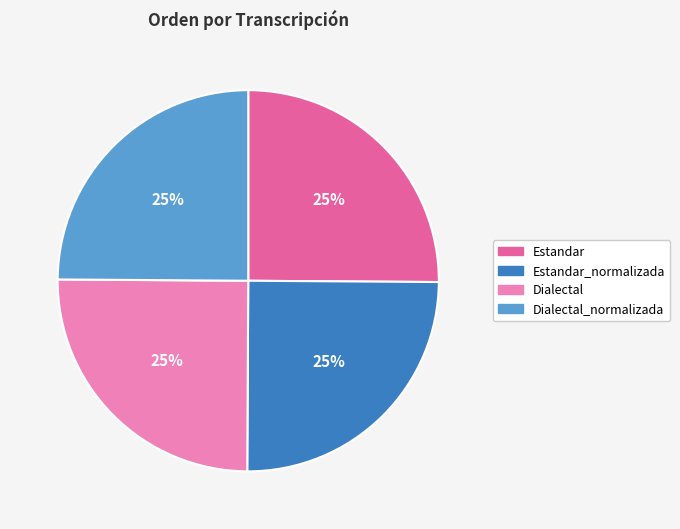

True or false: Estandar_normalizada accounts for 25% of the total.

True